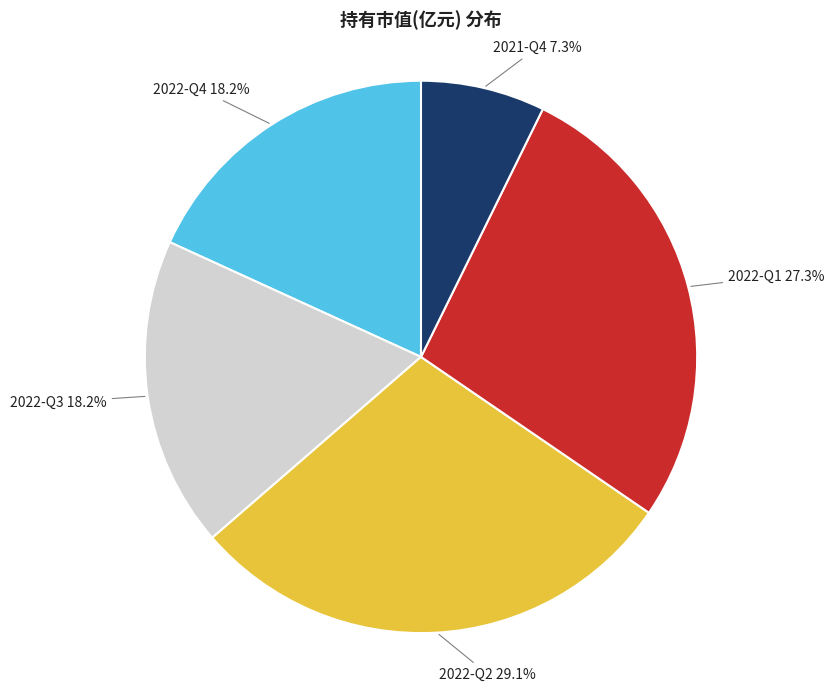

To the nearest percent, what is the combined percentage of 2022-Q1 and 2021-Q4?

35%